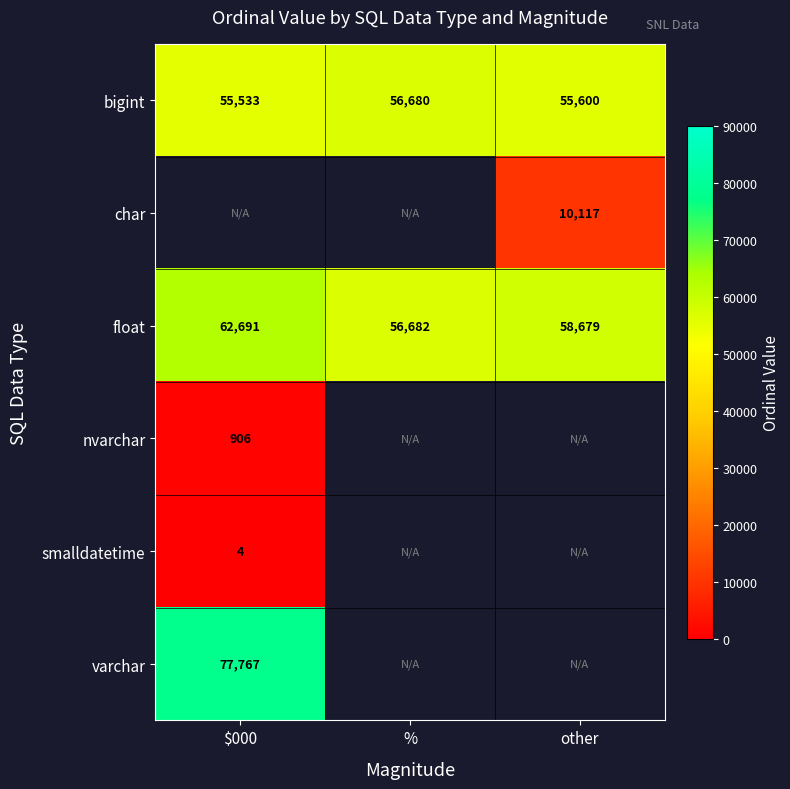

Between $000 and %, which is larger?

%